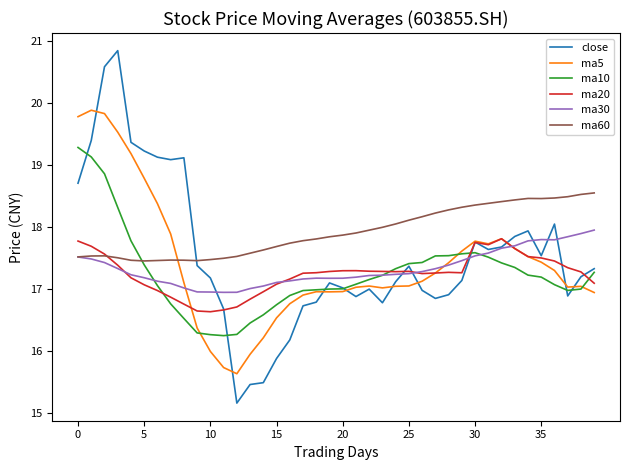

What is the minimum value for ma10?

16.2